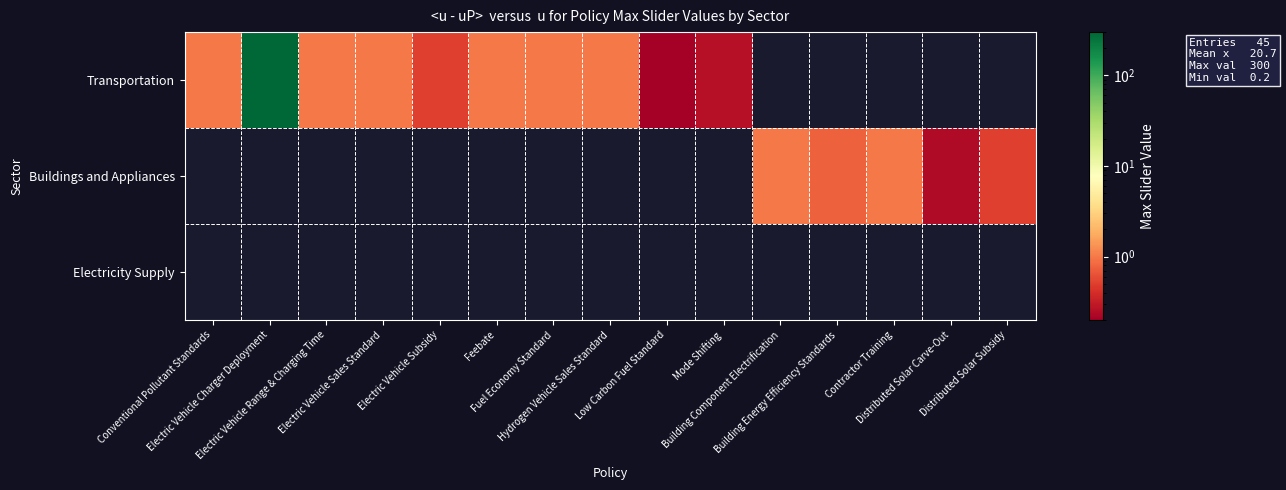

Is the value of Buildings and Appliances at Distributed Solar Subsidy greater than the value of Electricity Supply at Building Component Electrification?

No